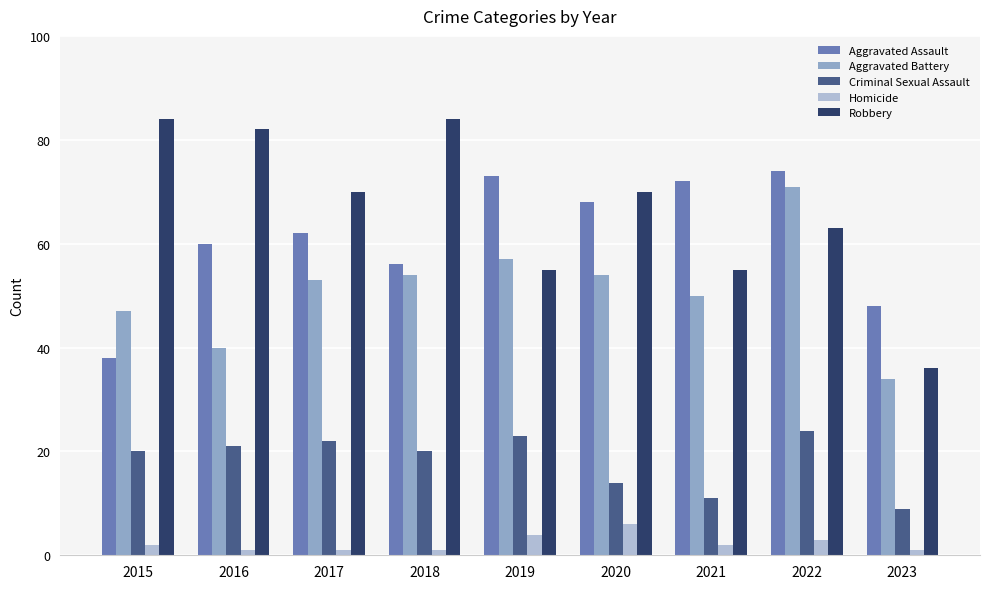

What is the value of the Aggravated Battery bar at the 6th from the left?

54